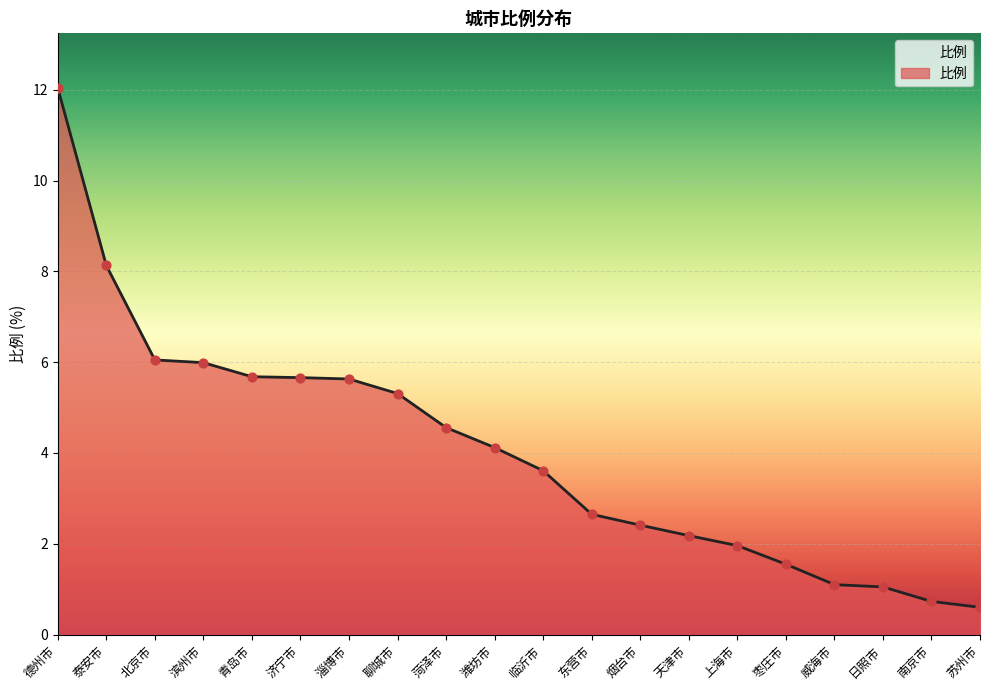

Which has a higher value, 滨州市 or 德州市?

德州市